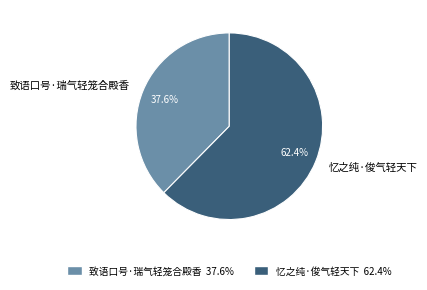

Which has a higher value, 致语口号·瑞气轻笼合殿香 or 忆之纯·俊气轻天下?

忆之纯·俊气轻天下